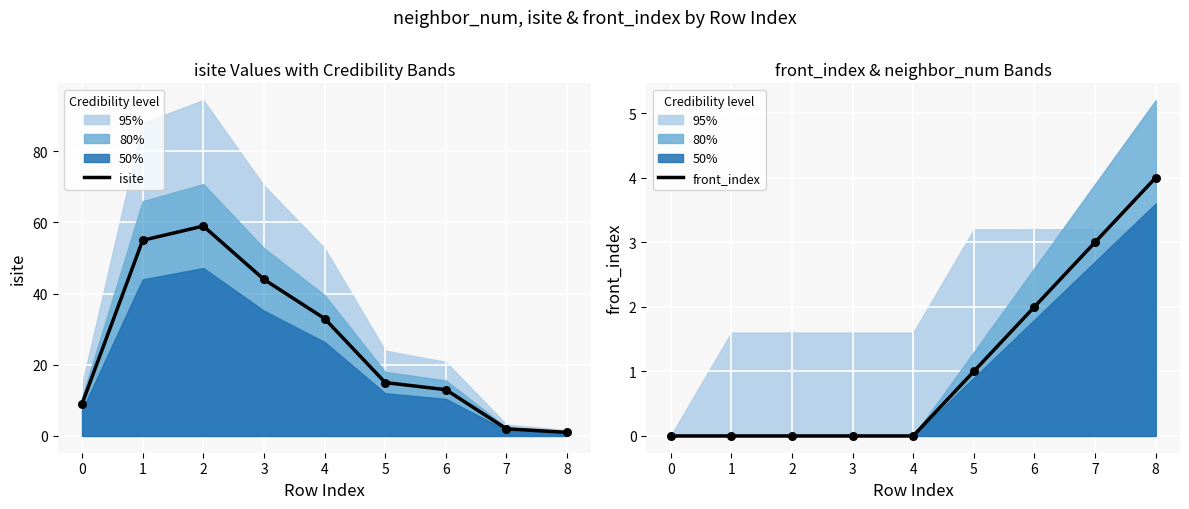

The front_index series shows 0 at 2. True or false?

True